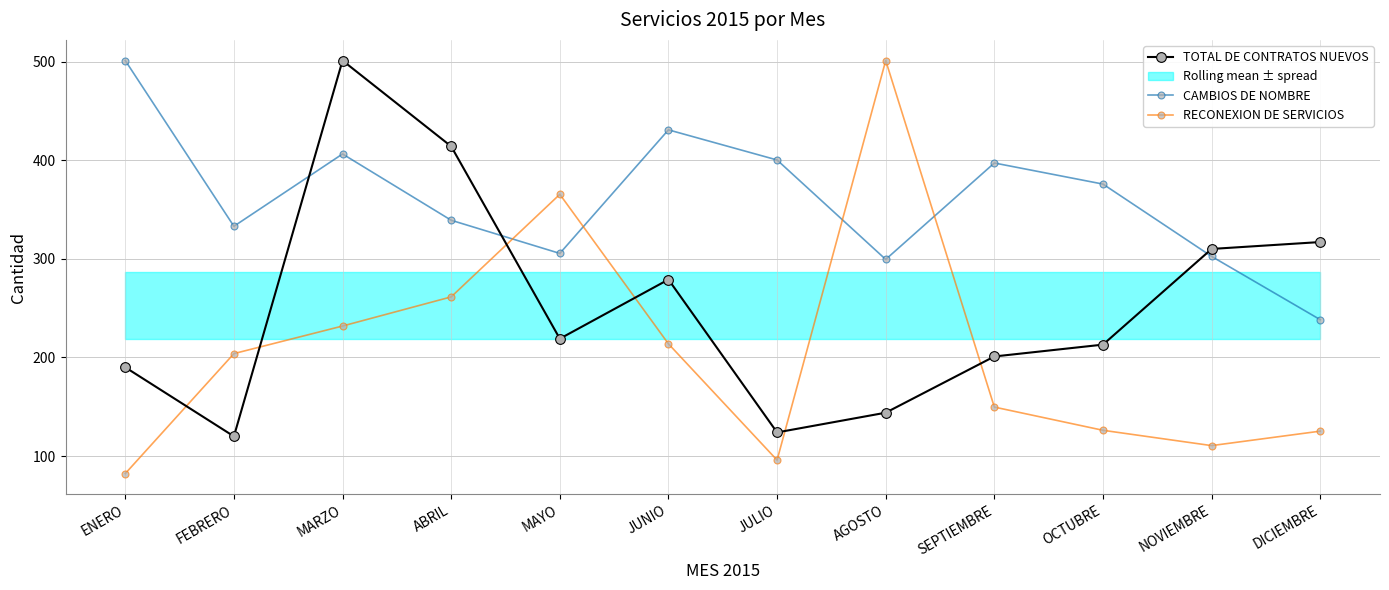

The value of RECONEXION DE SERVICIOS at JULIO is 95.9. True or false?

True